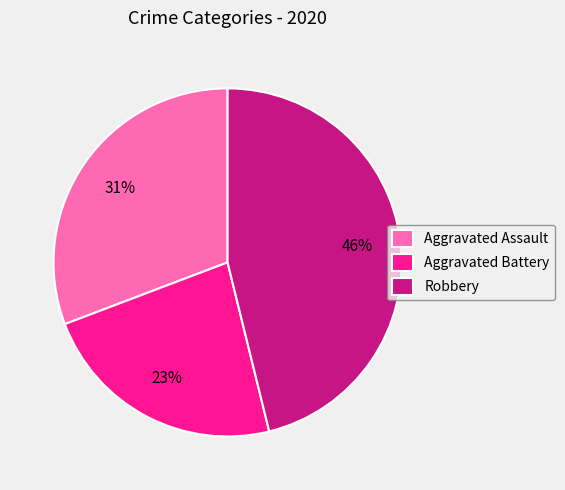

Is the sum of Aggravated Assault and Robbery greater than half?

Yes